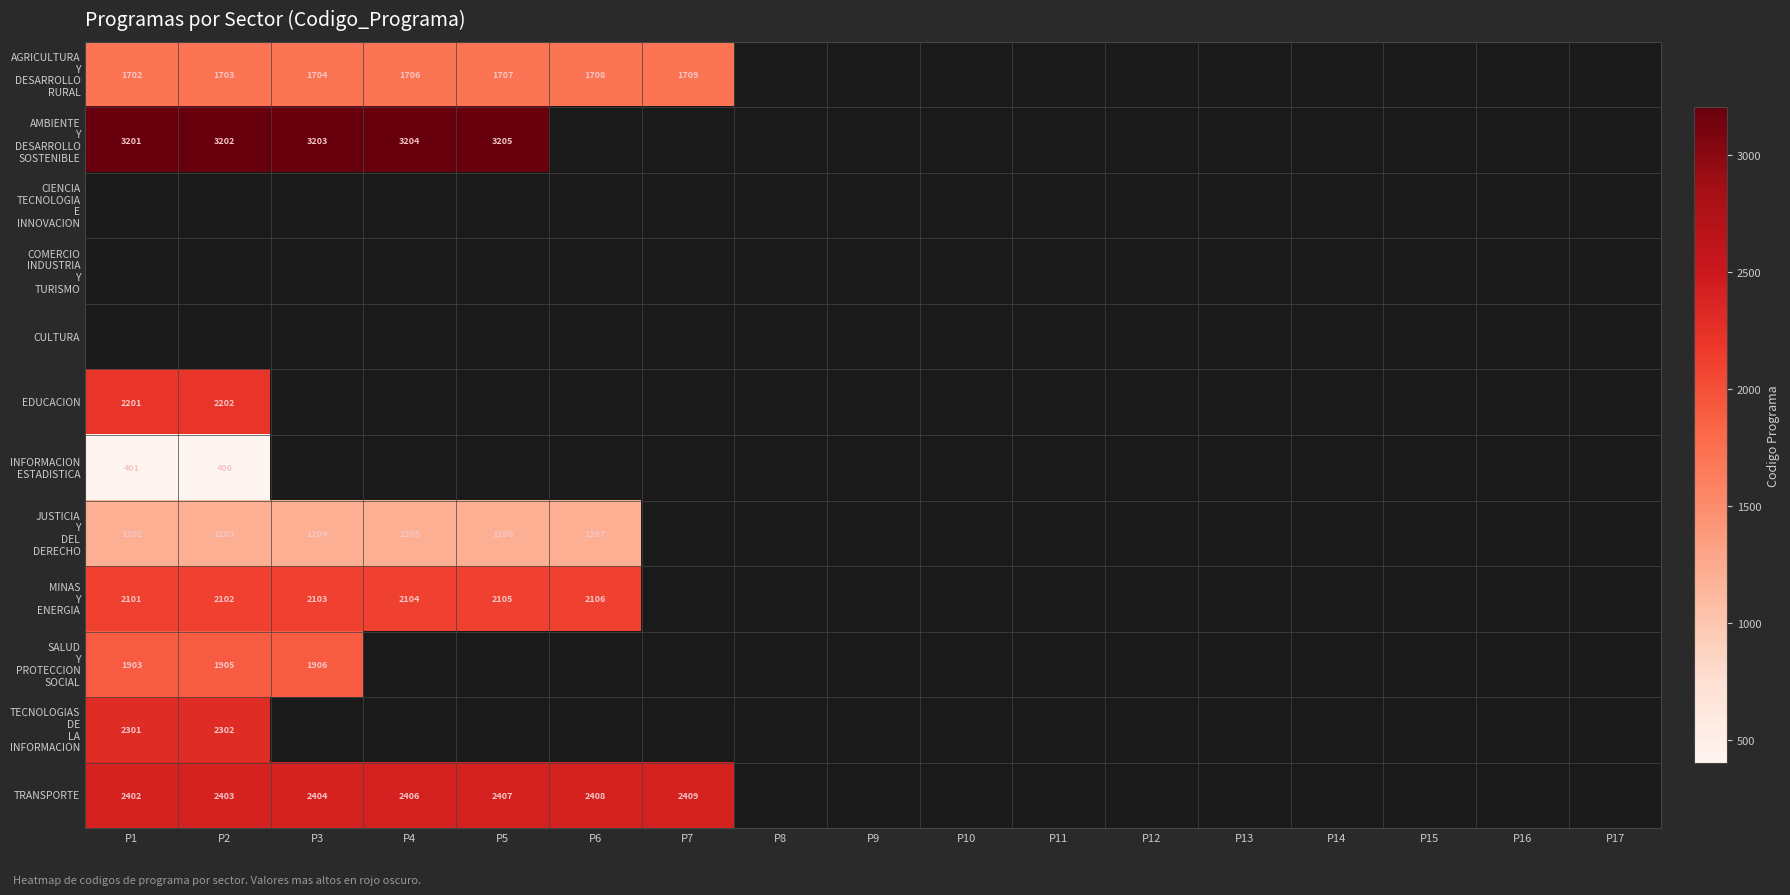

The EDUCACION series shows 2202 at P2. True or false?

True